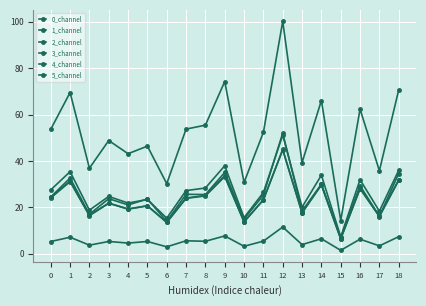

What is the sum of all 2_channel values?

440.3